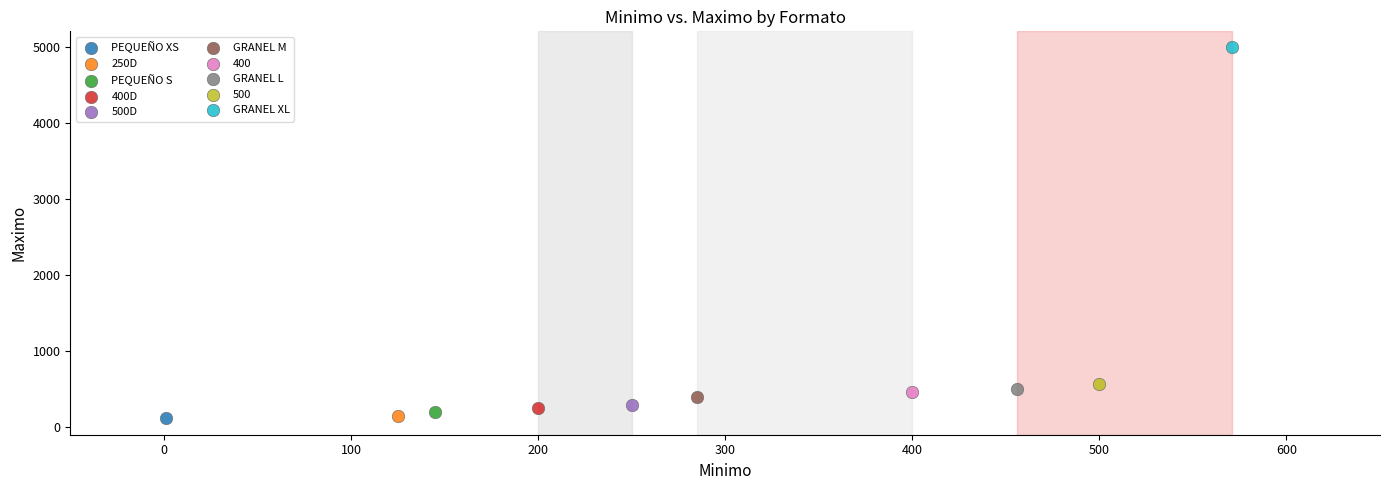

Which series contains the highest Y value?

GRANEL XL